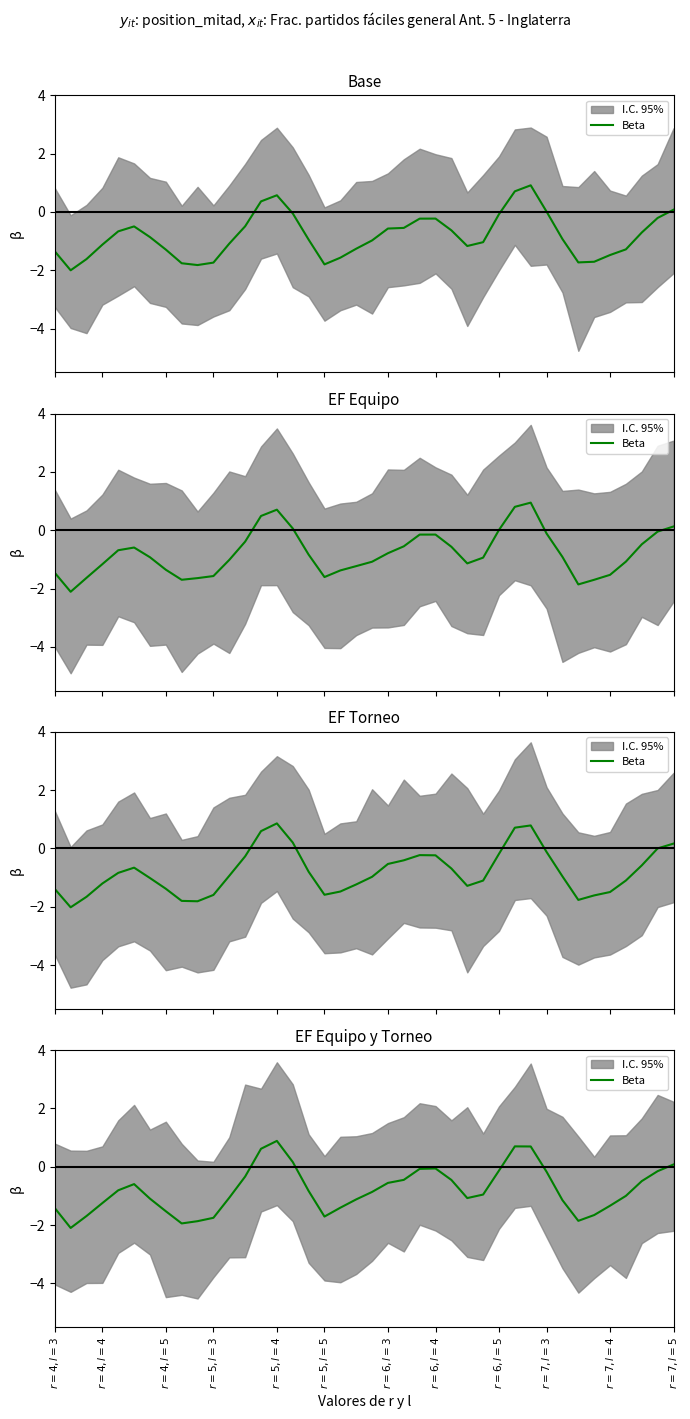

The chart shows a value of -0.0 at $r=6,l=4$. True or false?

False